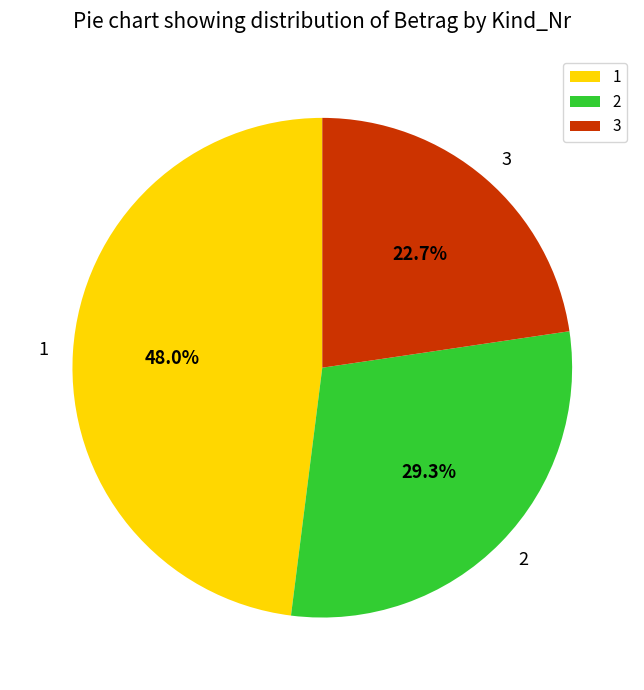

Between 1 and 2, which is larger?

1